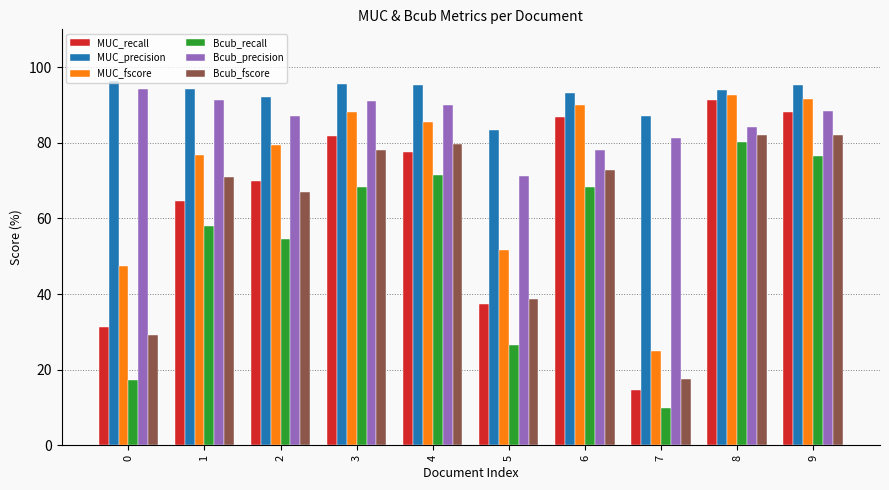

Which series has the largest total across all categories?

MUC_precision